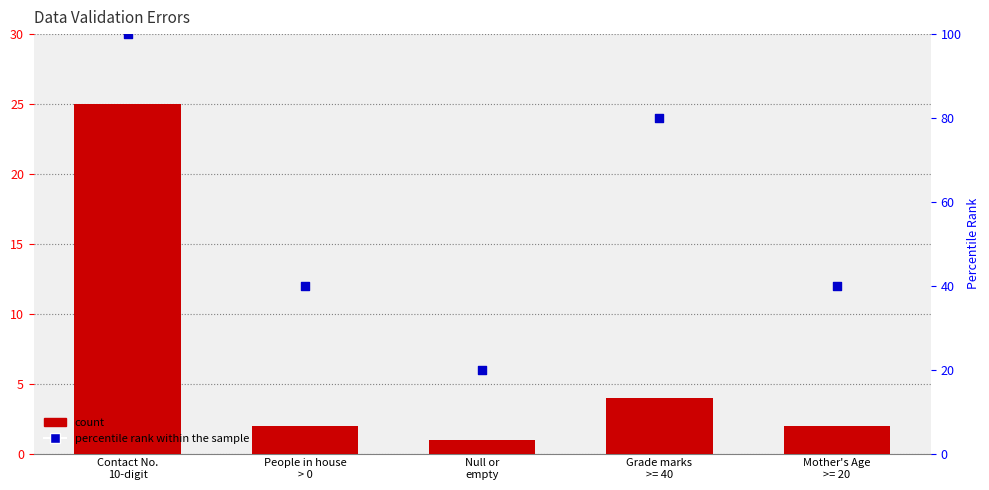

Which series has the largest total across all categories?

percentile rank within the sample